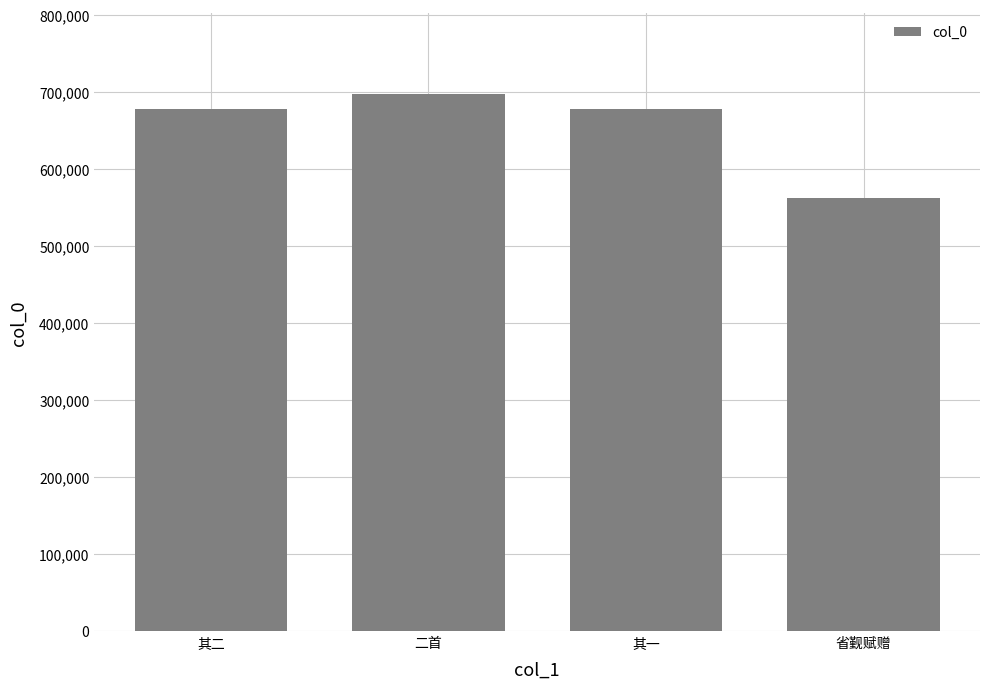

What value does the data have at 其二, to the nearest 100?

677500